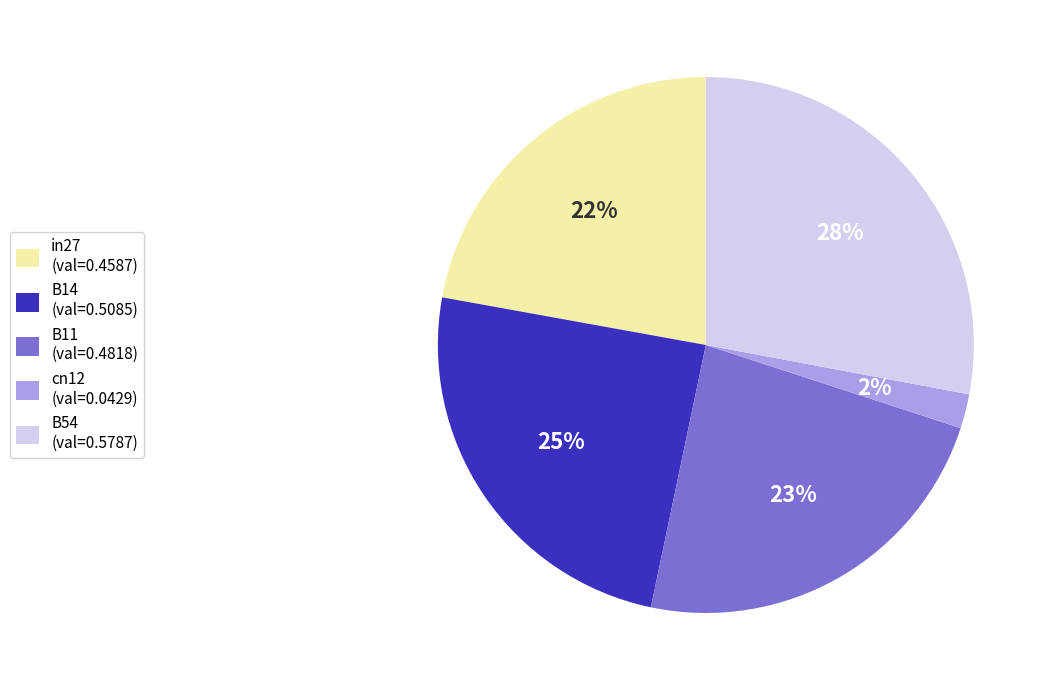

To the nearest percent, what portion does in27 represent?

22%